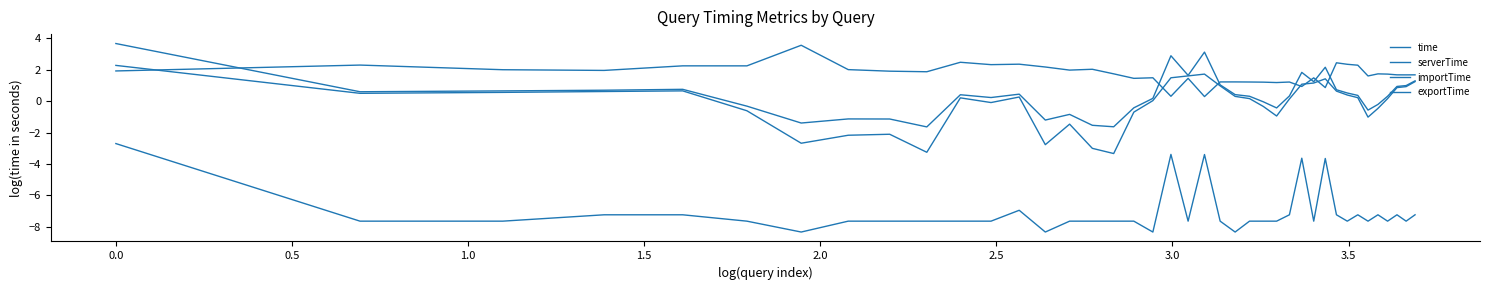

Where does the exportTime series first go above -7?

−0.5